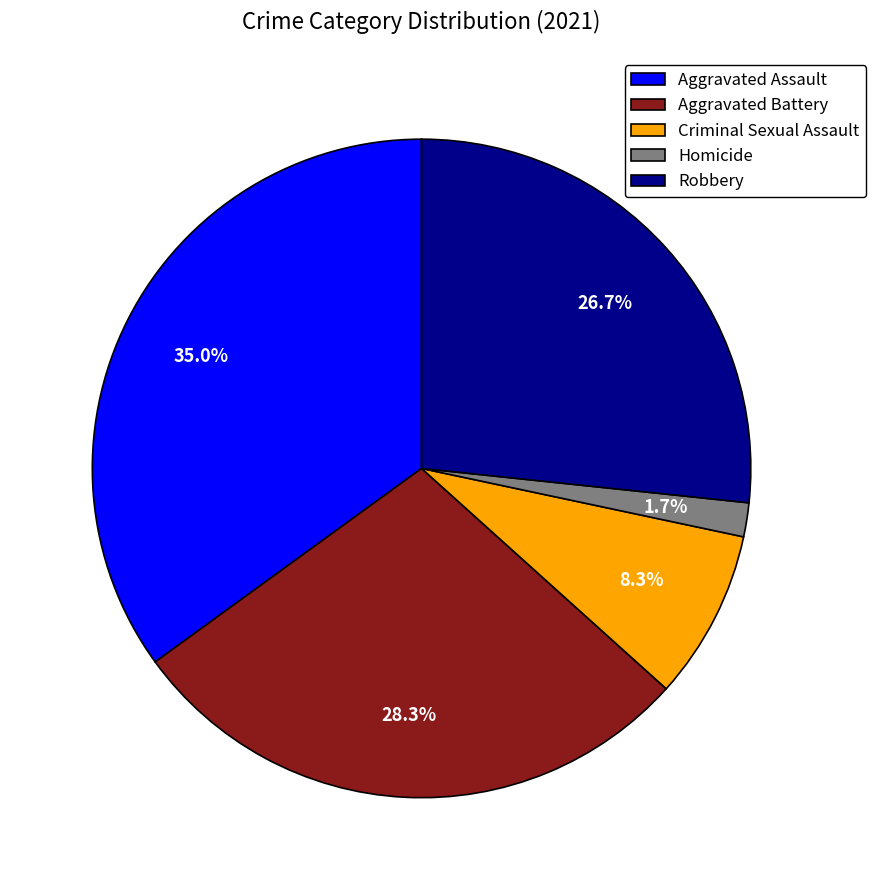

Between Homicide and Criminal Sexual Assault, which is larger?

Criminal Sexual Assault